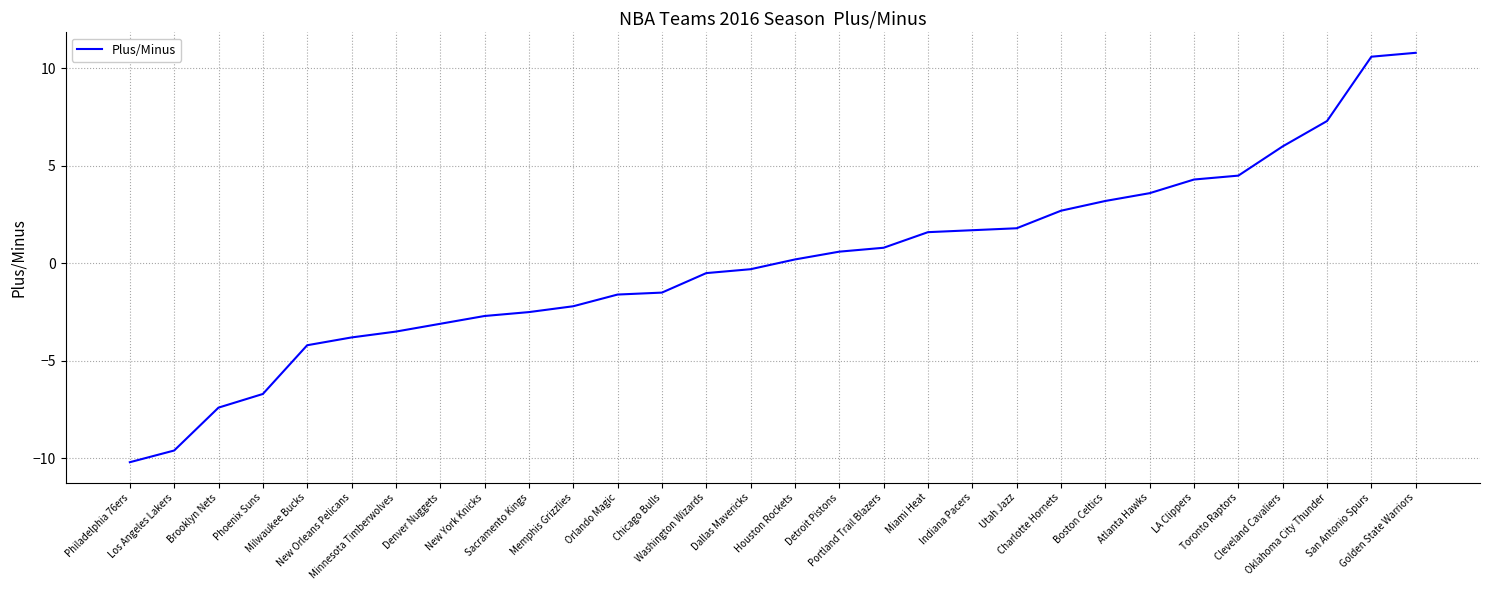

What is the difference between the values at Denver Nuggets and Brooklyn Nets?

4.3